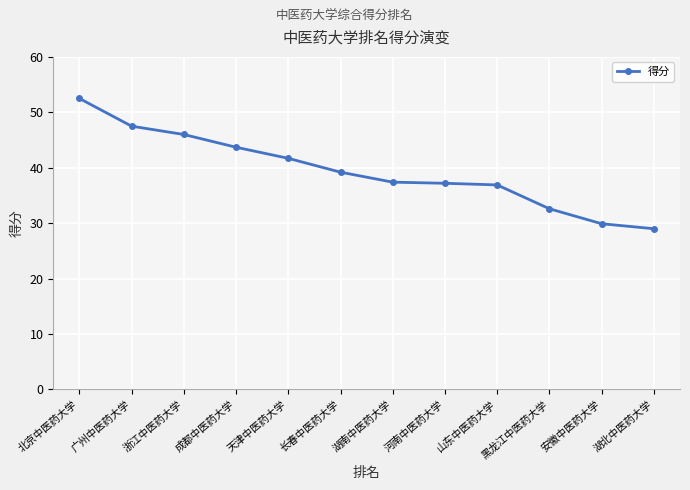

True or false: the data has more than 1 interior local peaks.

False